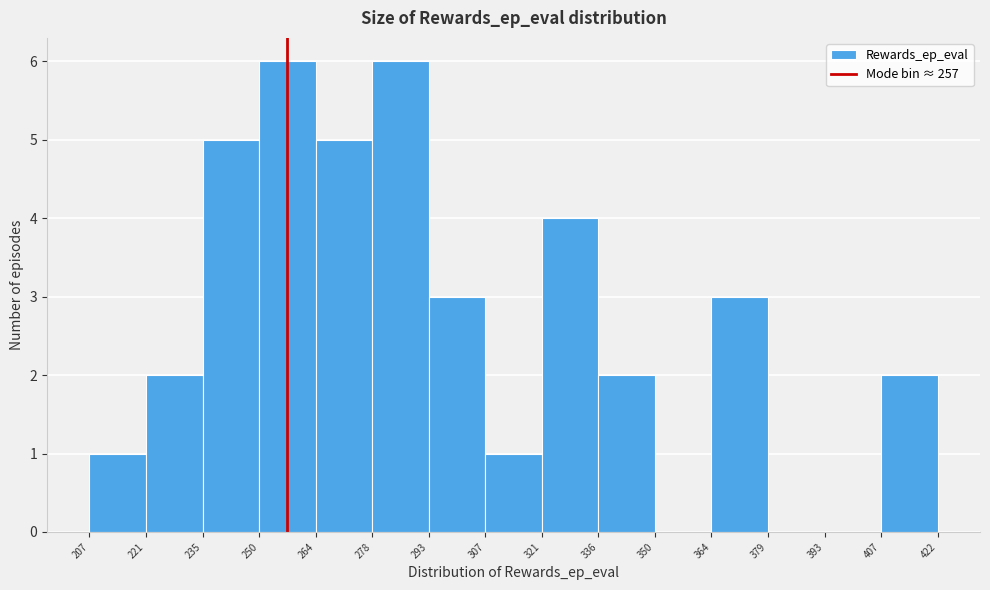

Reading left to right, list every bar in this chart as the range it spans on the x-axis followed by its height. The values are not printed on the chart, so give them approximately, as read against the axis.

207 to 221: 1
221 to 235: 2
235 to 250: 5
250 to 264: 6
264 to 278: 5
278 to 293: 6
293 to 307: 3
307 to 321: 1
321 to 336: 4
336 to 350: 2
350 to 364: 0
364 to 379: 3
379 to 393: 0
393 to 407: 0
407 to 422: 2